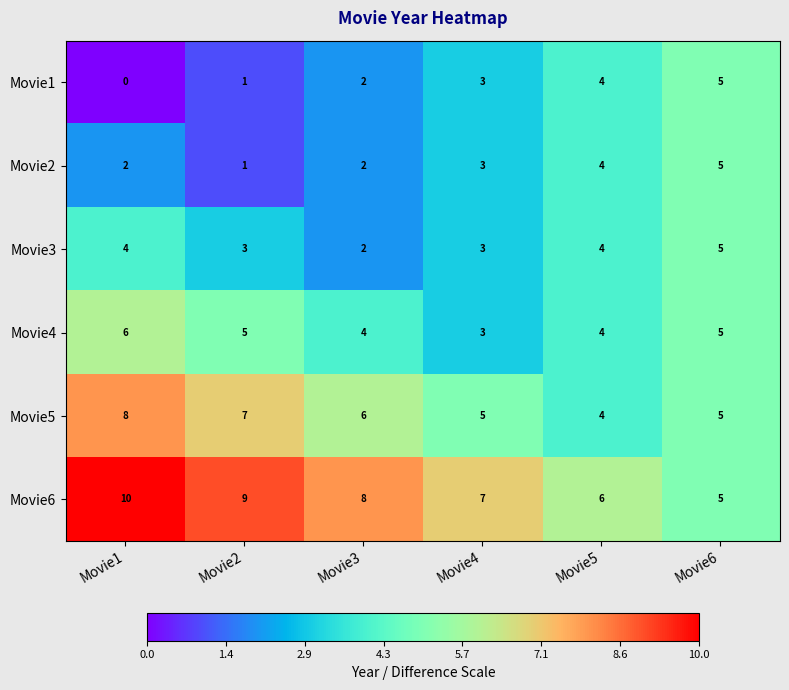

How many values in the Movie4 series are below 5?

3